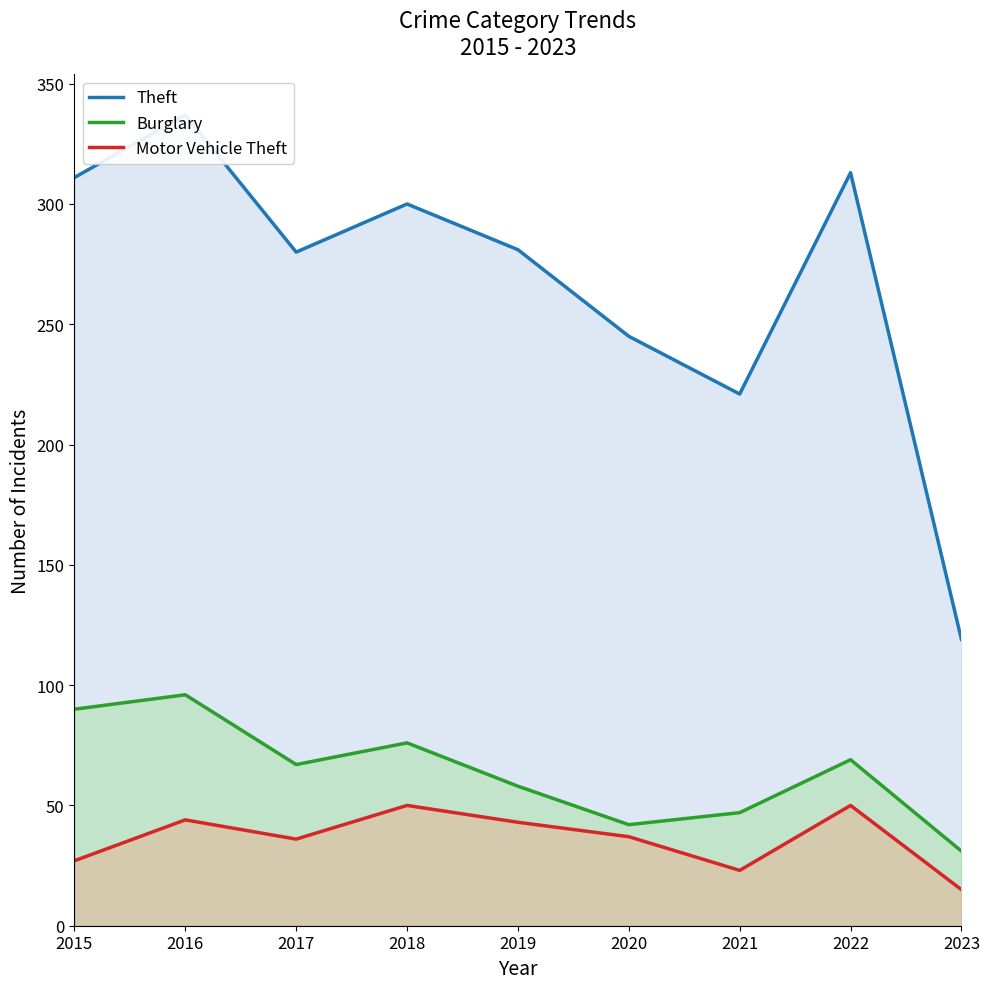

How many lines are shown in the chart?

3